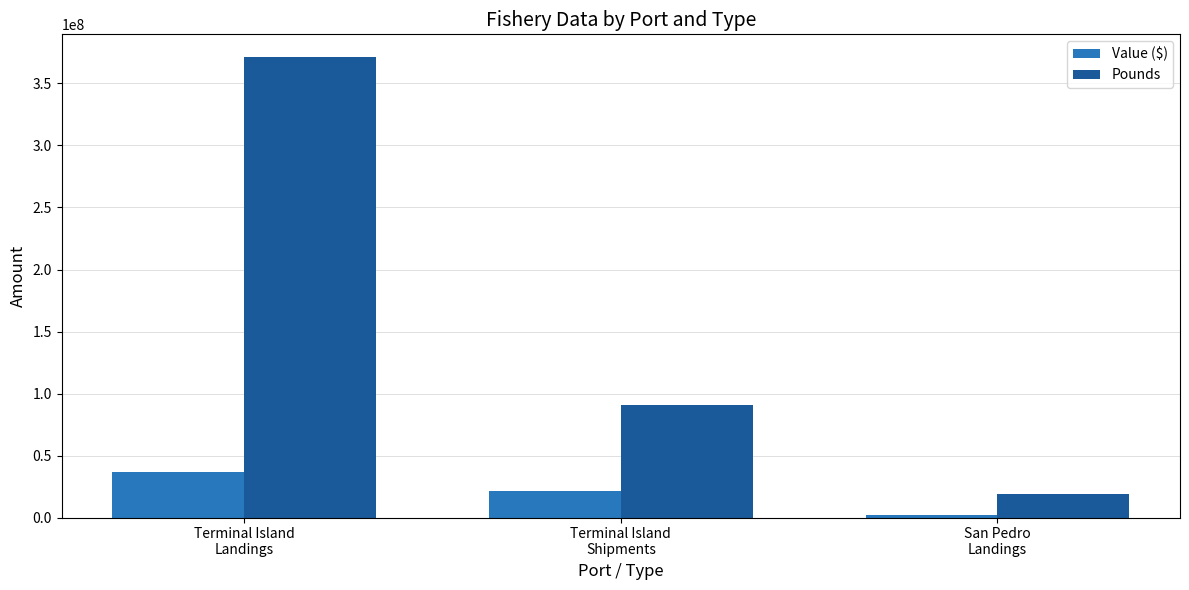

What is the label of the 2nd bar from the left?

Terminal Island
Shipments